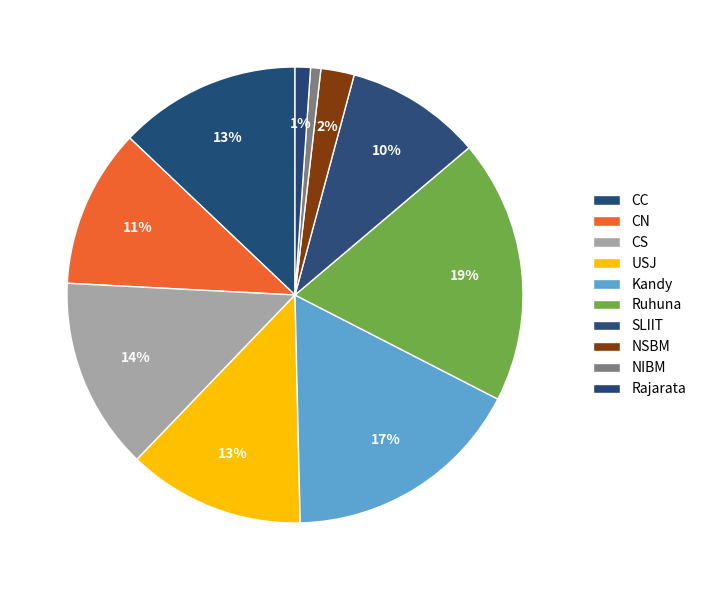

Count the number of slices in the pie.

10